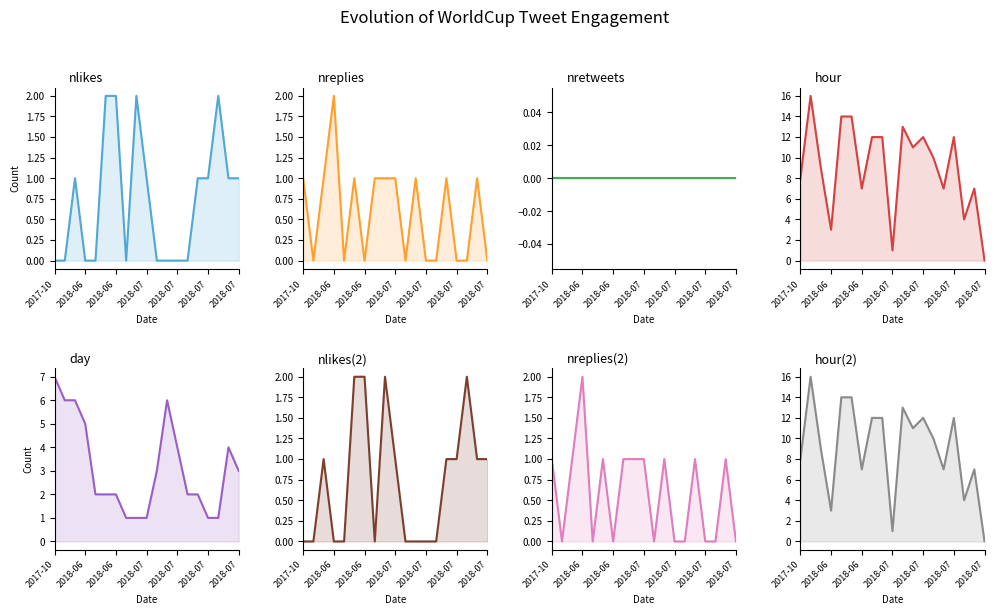

What is the difference between the highest and lowest values at 13?

10